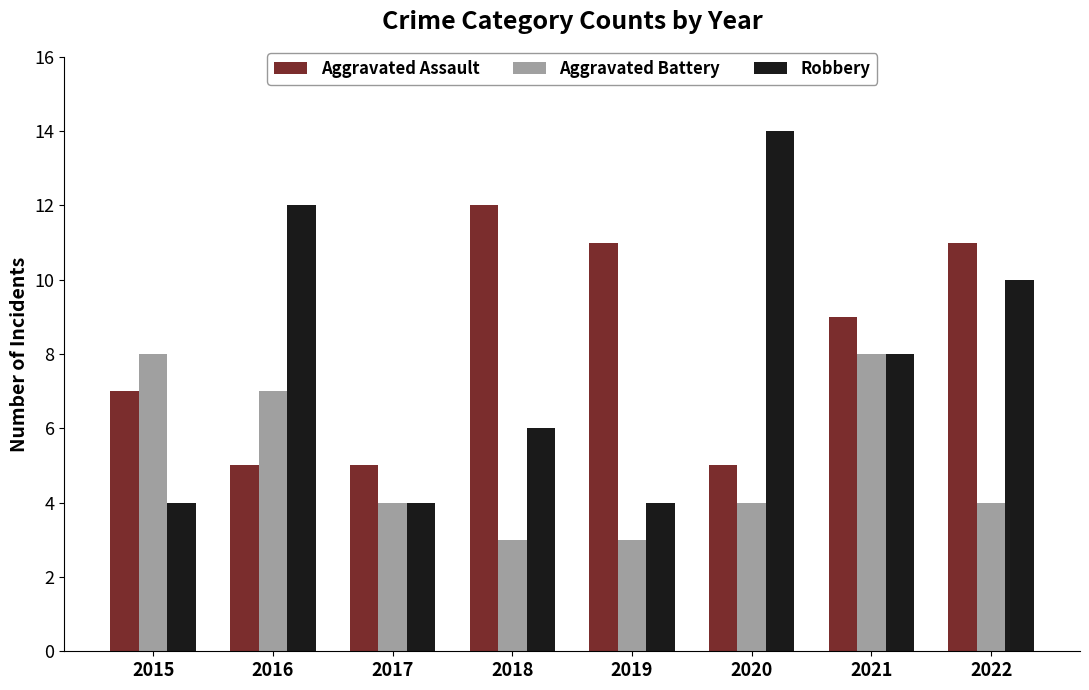

The Aggravated Battery series shows 6 at 2017. True or false?

False